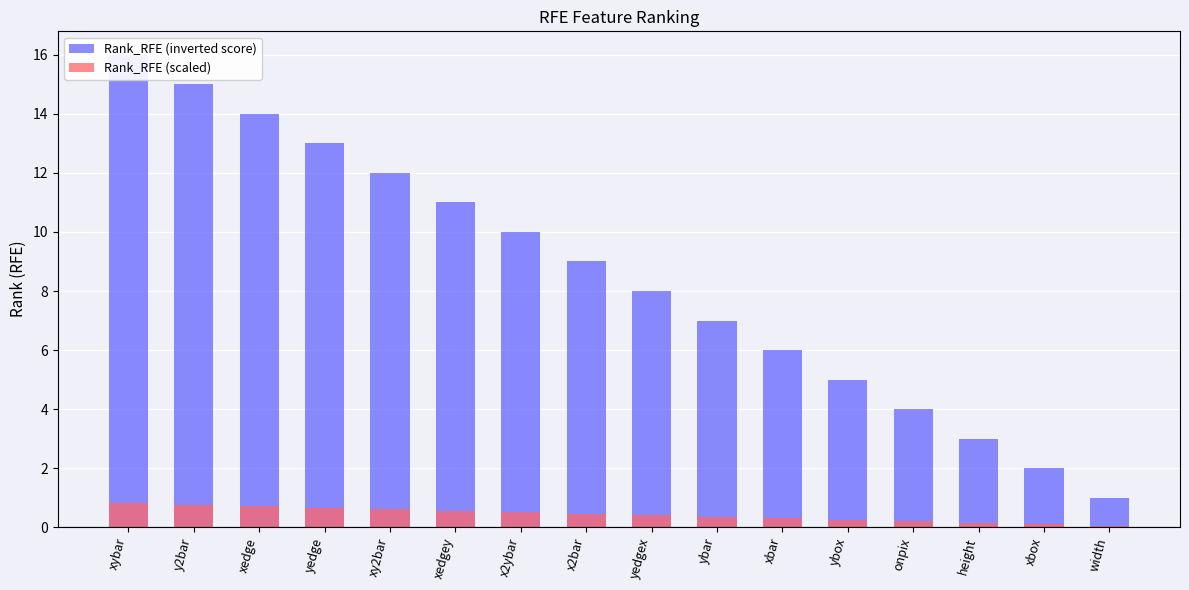

Count the number of categories in the chart.

16